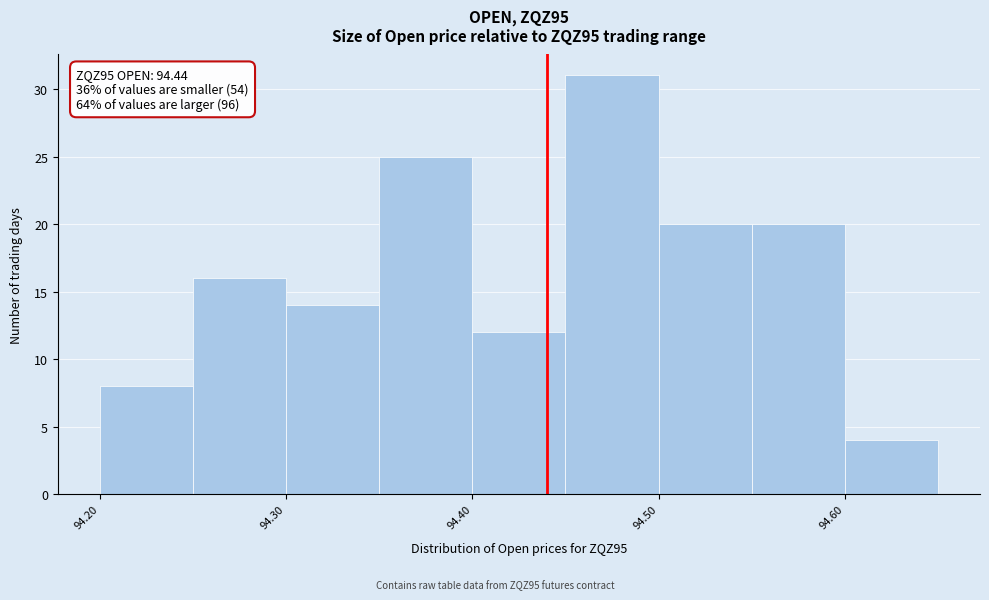

Which range on the x-axis has the tallest bar?

94.45 to 94.50